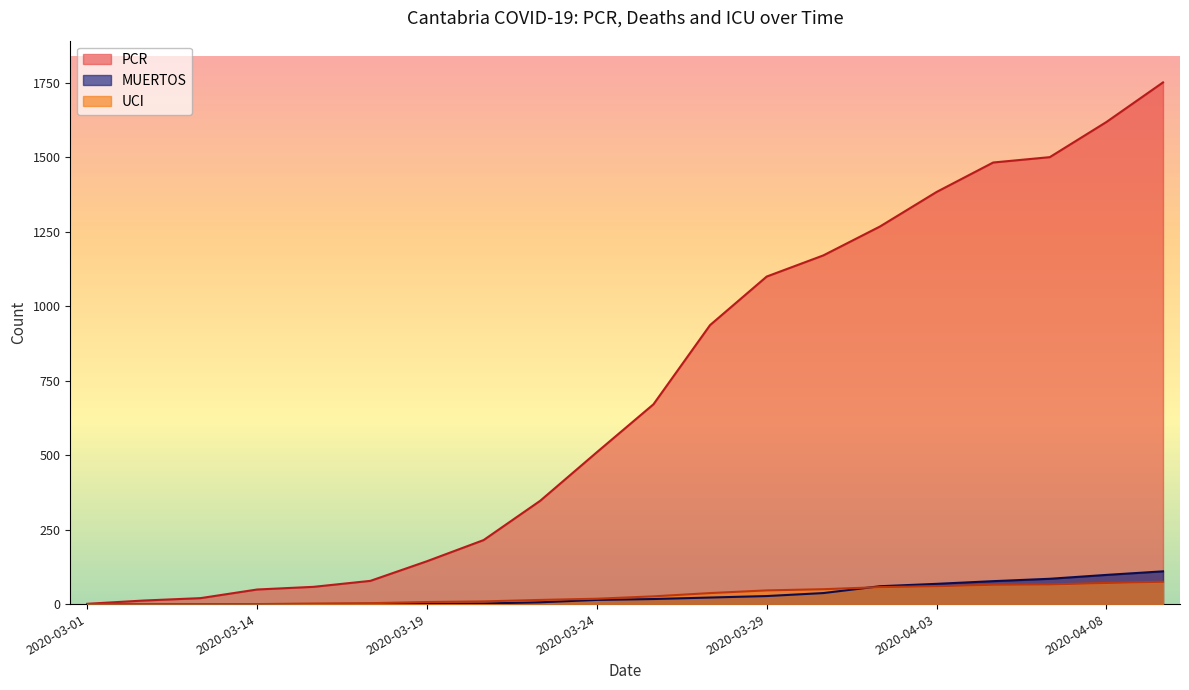

What is the maximum value shown in the chart?

1752